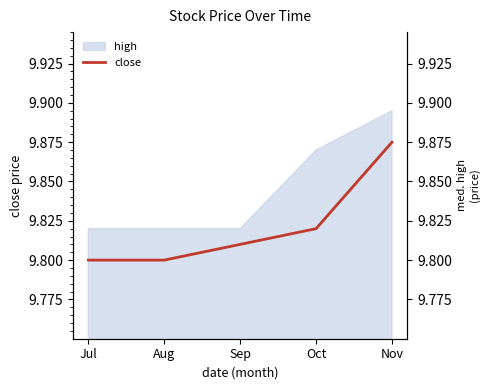

What is the average value?

9.8